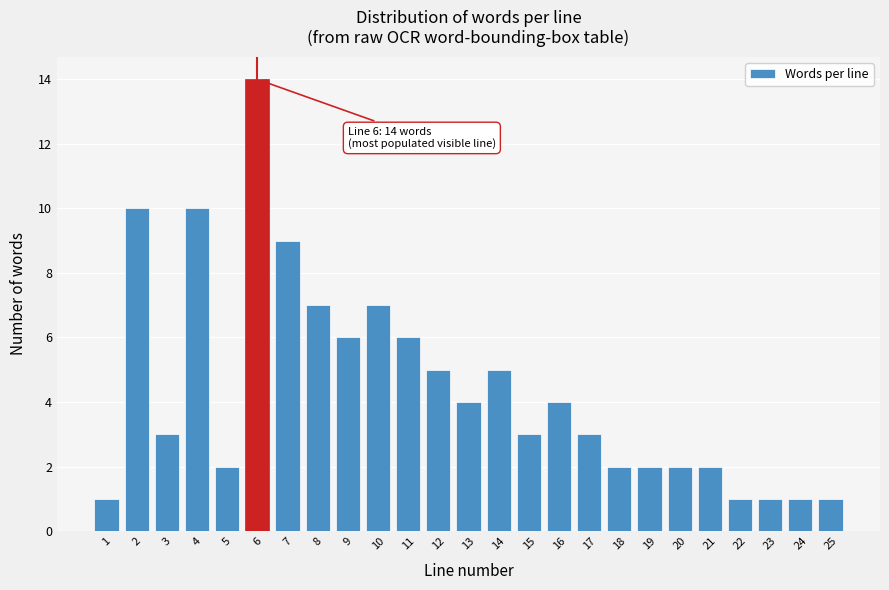

Reading left to right, extract all data points from this chart.

1=1	2=10	3=3	4=10	5=2	6=14	7=9	8=7	9=6	10=7	11=6	12=5	13=4	14=5	15=3	16=4	17=3	18=2	19=2	20=2	21=2	22=1	23=1	24=1	25=1